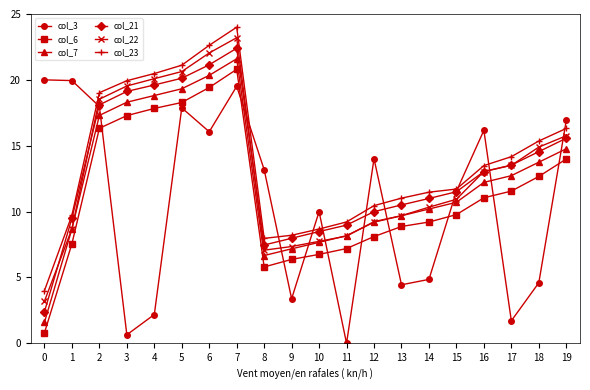

What is the difference between the col_6 values at 0 and 3?

16.5